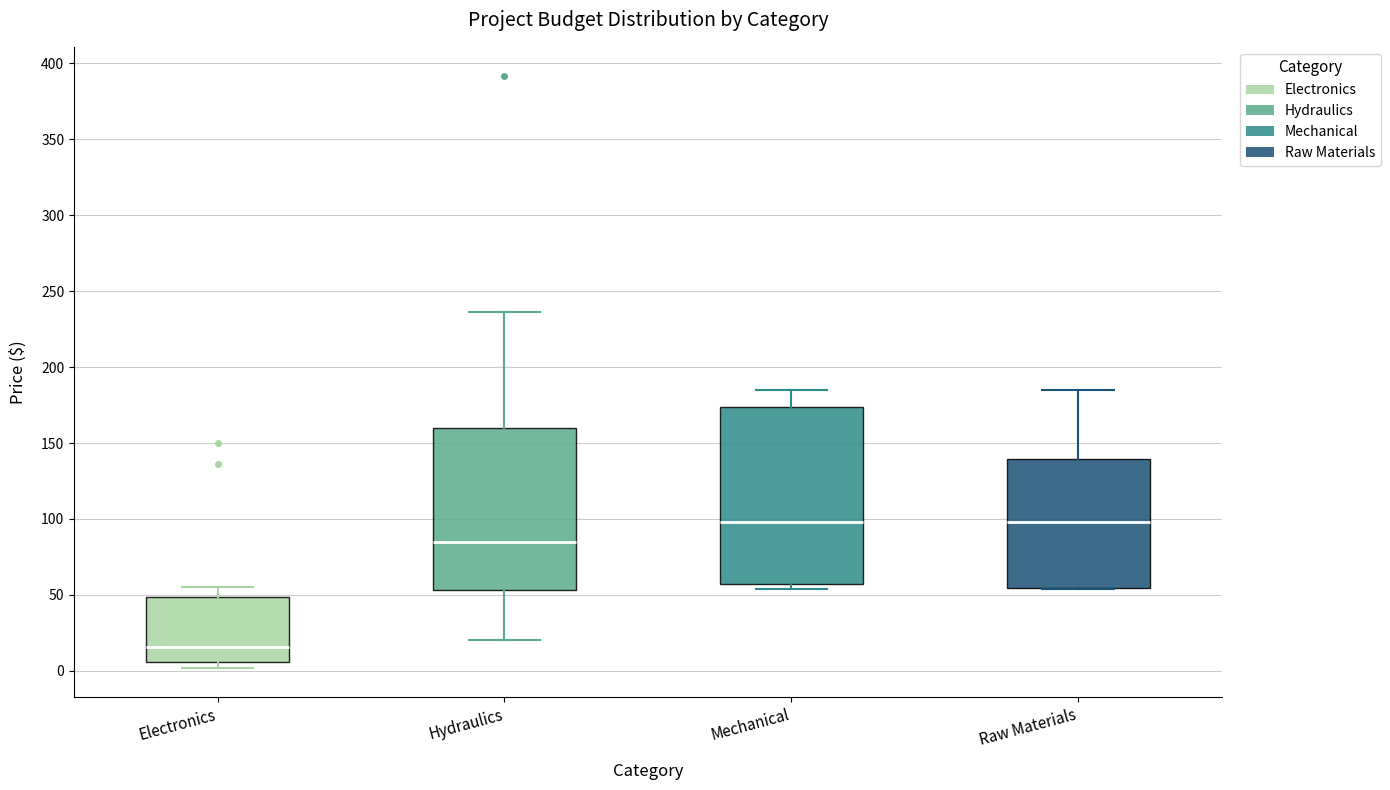

Which box is the tallest, from its lower edge to its upper edge?

Mechanical